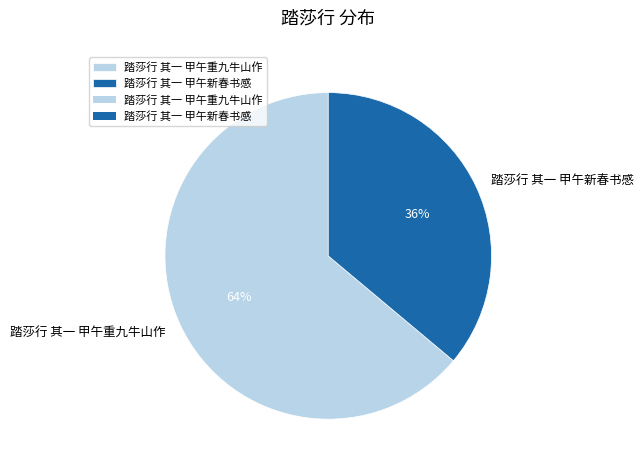

Is there a majority slice in this chart?

Yes